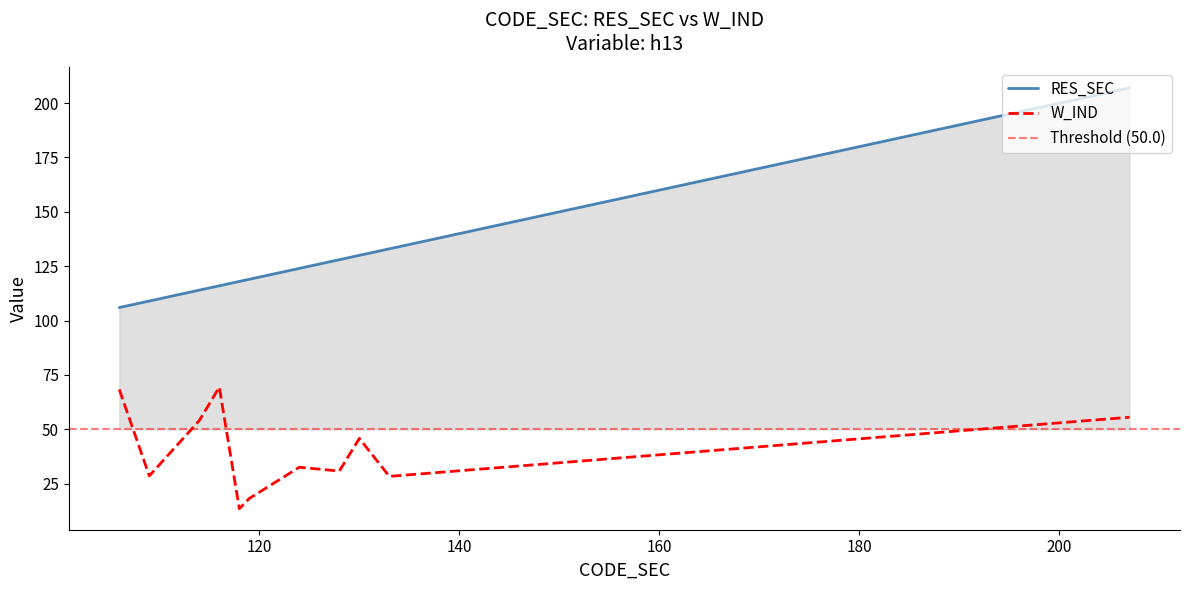

What is the difference between the second highest and second lowest values in the W_IND series?

50.1